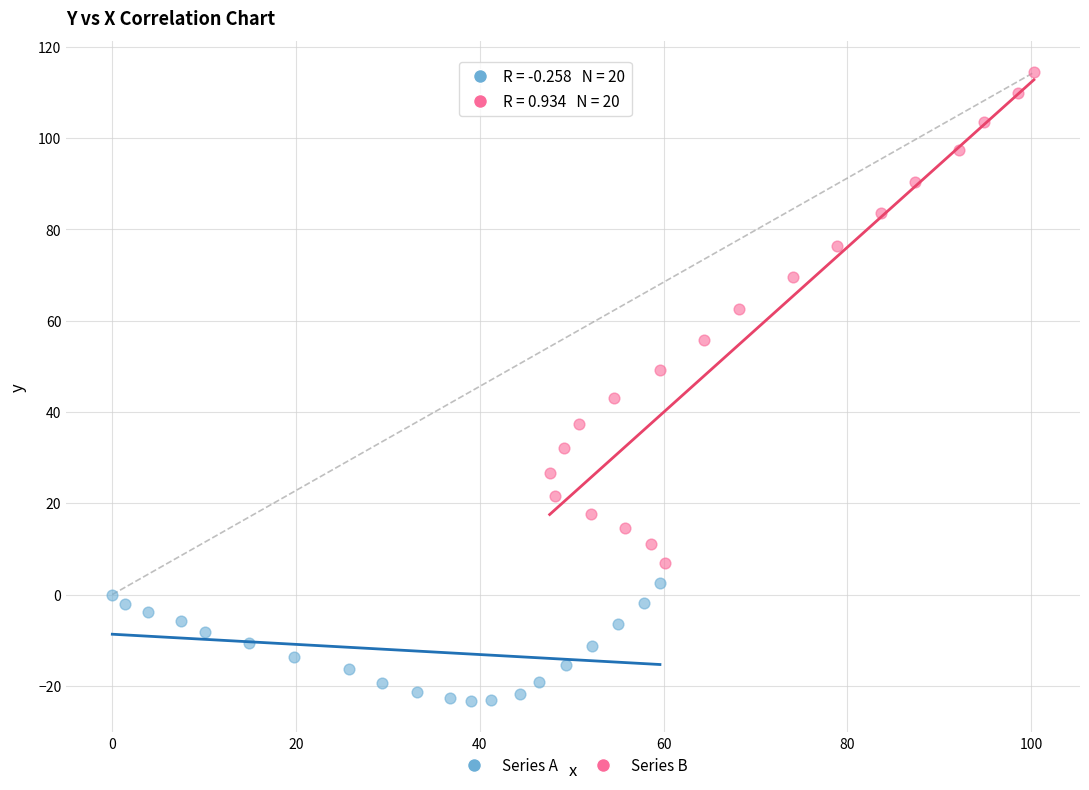

What are all the series names shown in the legend?

Series A, Series B